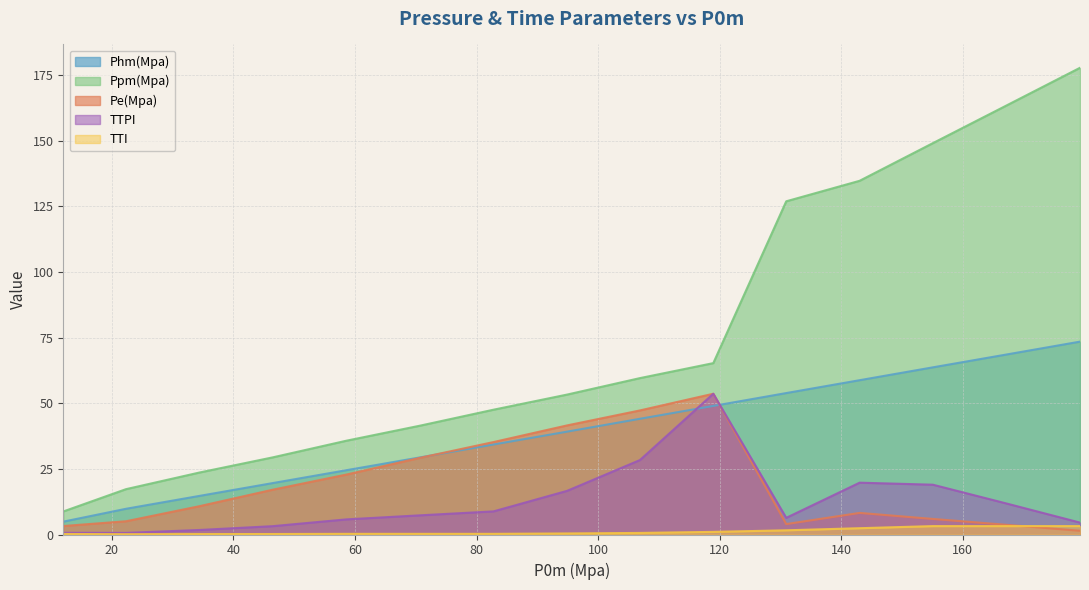

How many distinct data groups are displayed?

5